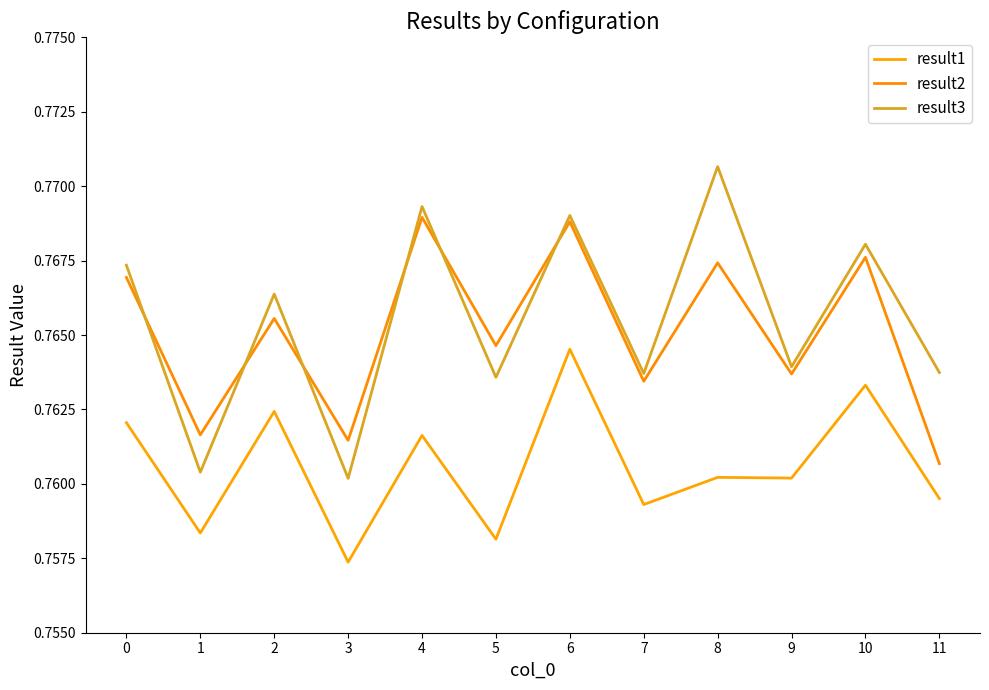

The result1 series shows 0.2 at 4. True or false?

False